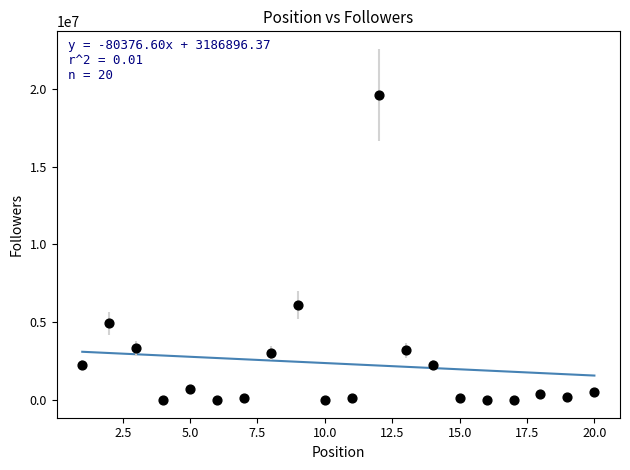

What is the range of X values (max minus min)?

19